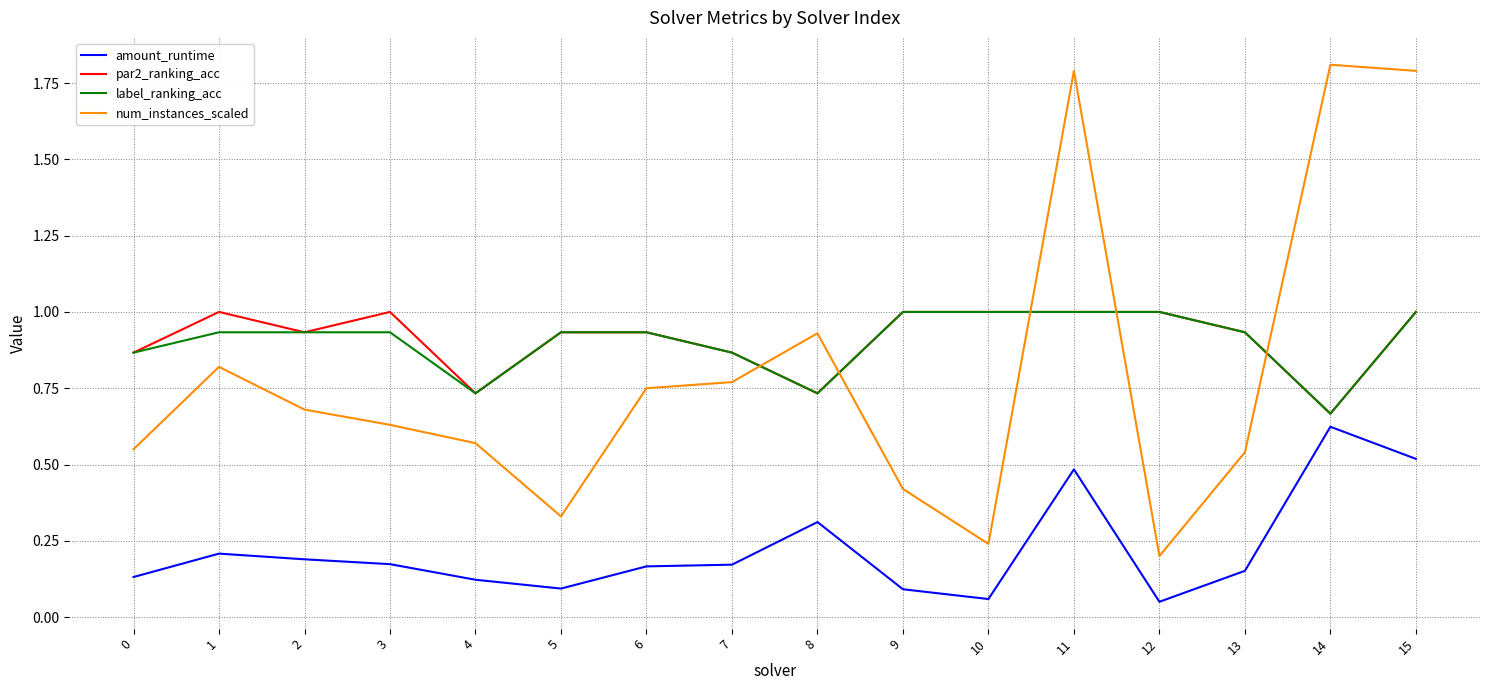

Where is label_ranking_acc nearest to the value 0?

14